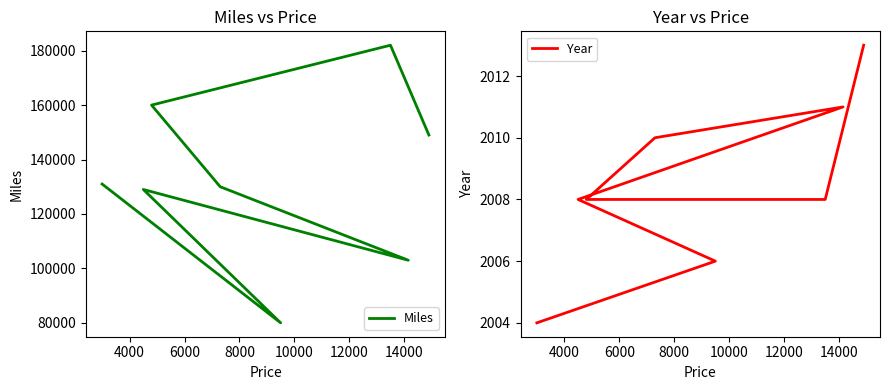

True or false: Miles and Year cross at least once.

False